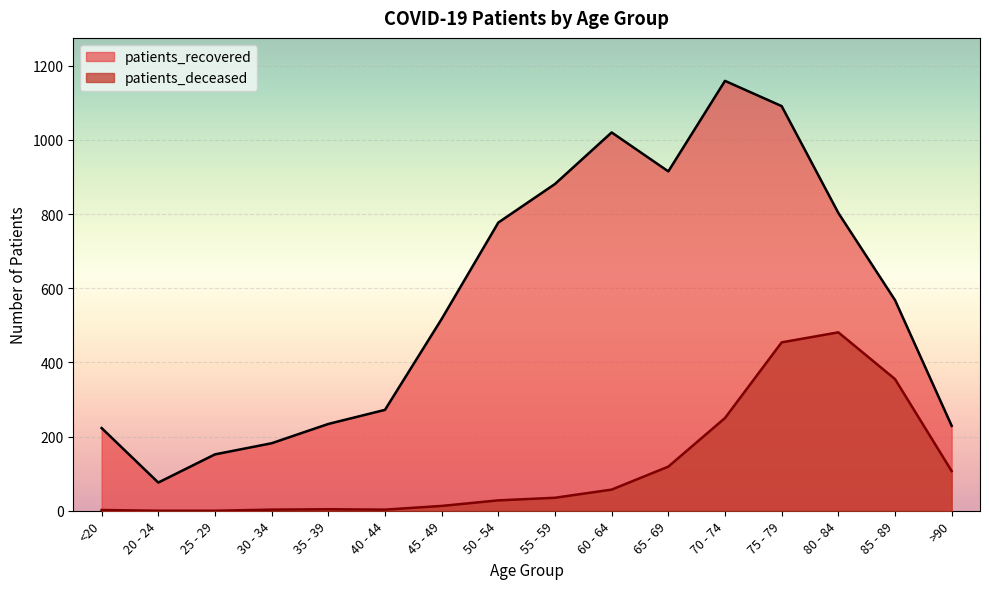

What is the value of the patients_recovered point at the 16th from the left?

229